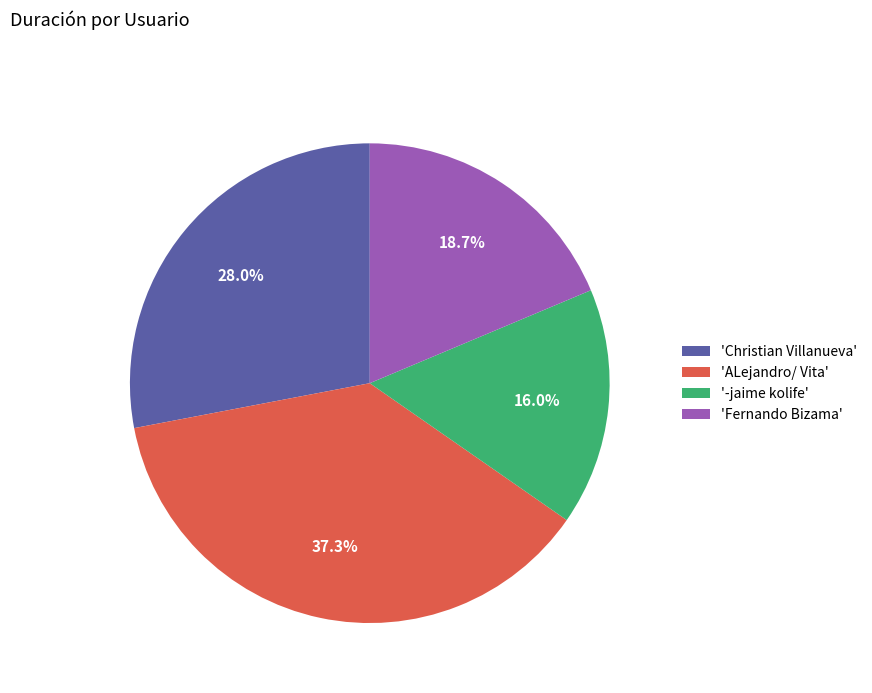

Rank the categories by value from highest to lowest.

'ALejandro/ Vita', 'Christian Villanueva', 'Fernando Bizama', '-jaime kolife'